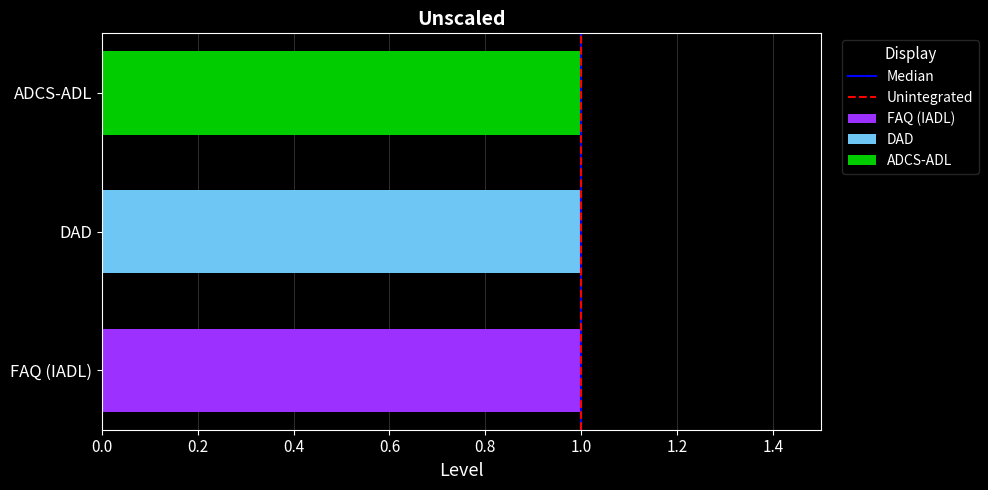

How many positive values does the Unintegrated series have?

1